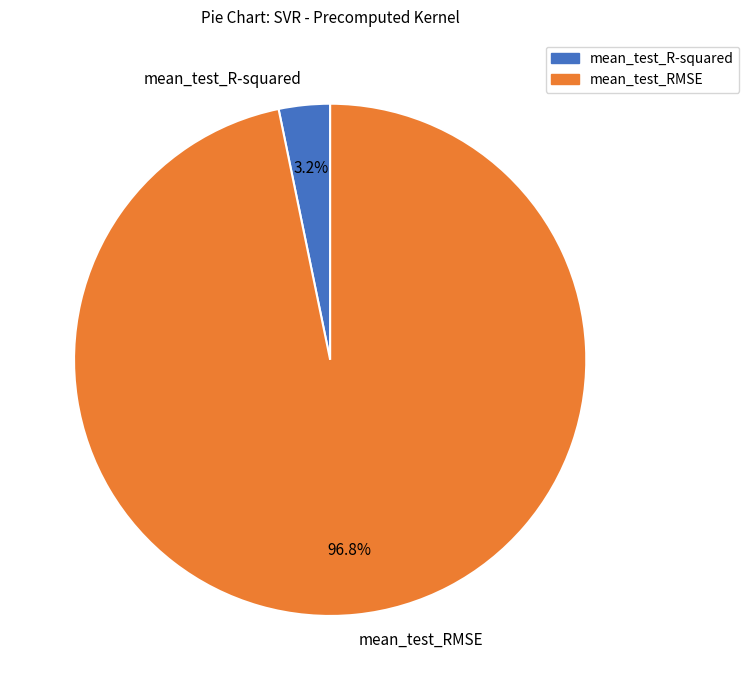

To the nearest percent, what is the average slice percentage?

50%